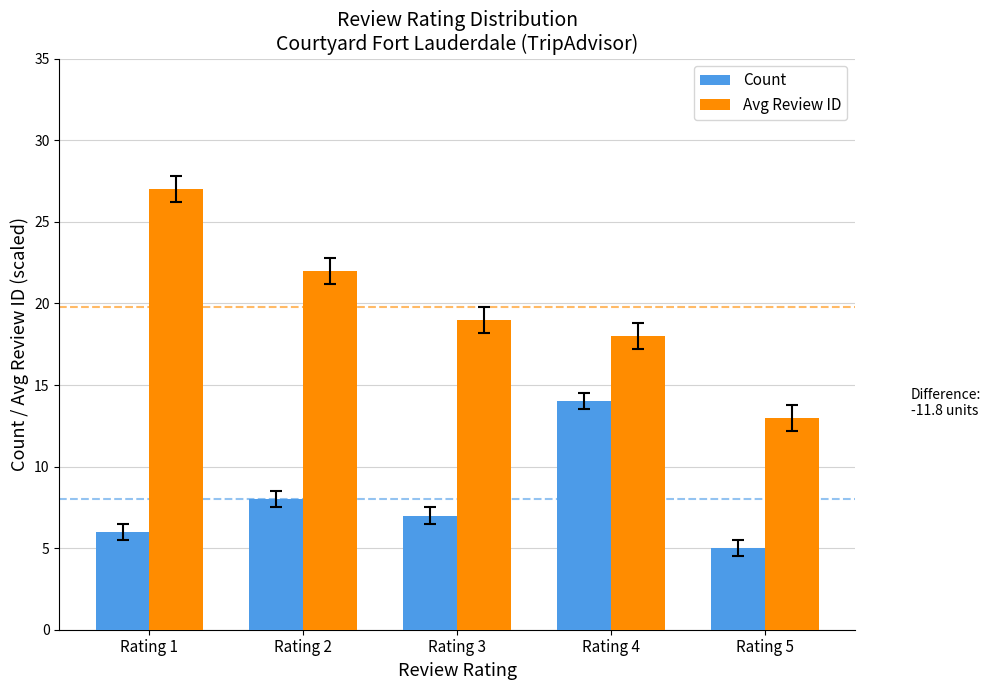

Where is Count nearest to the value 9?

Rating 2